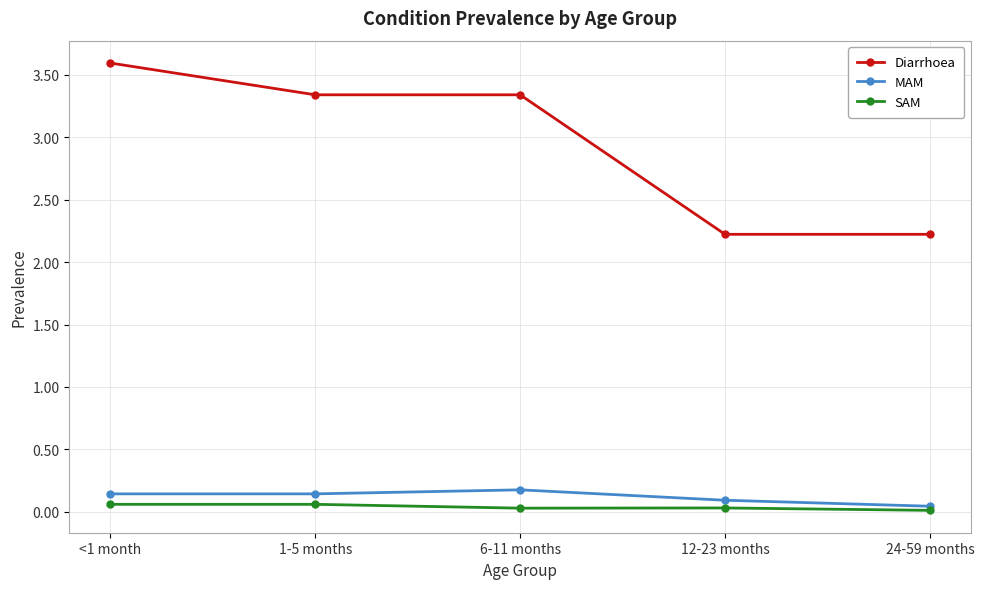

What is the total value across all series at 1-5 months?

3.5